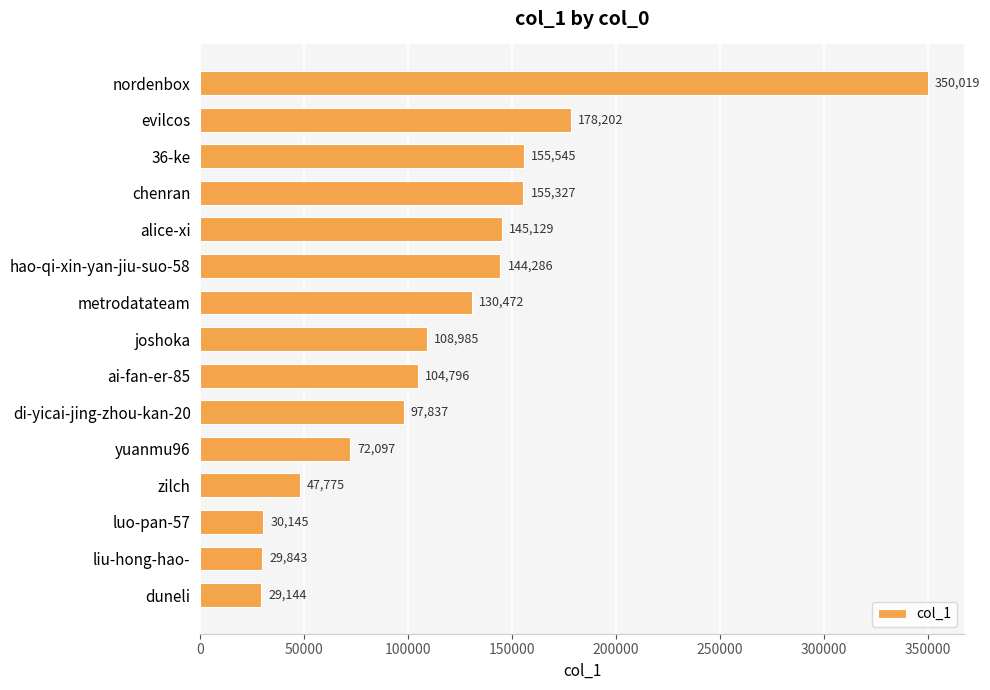

List the labels in order of value, largest first.

nordenbox, evilcos, 36-ke, chenran, alice-xi, hao-qi-xin-yan-jiu-suo-58, metrodatateam, joshoka, ai-fan-er-85, di-yicai-jing-zhou-kan-20, yuanmu96, zilch, luo-pan-57, liu-hong-hao-, duneli